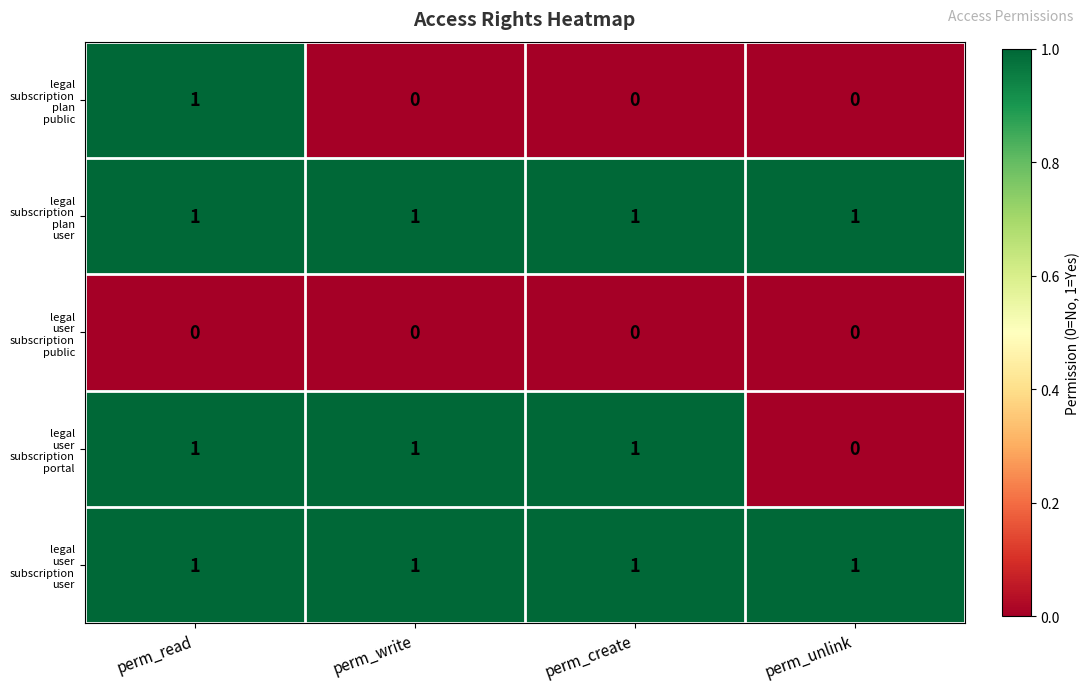

At which category is the sum across all series the highest?

perm_read